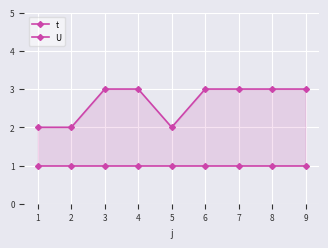

Which series changed the most between 7 and 8?

t